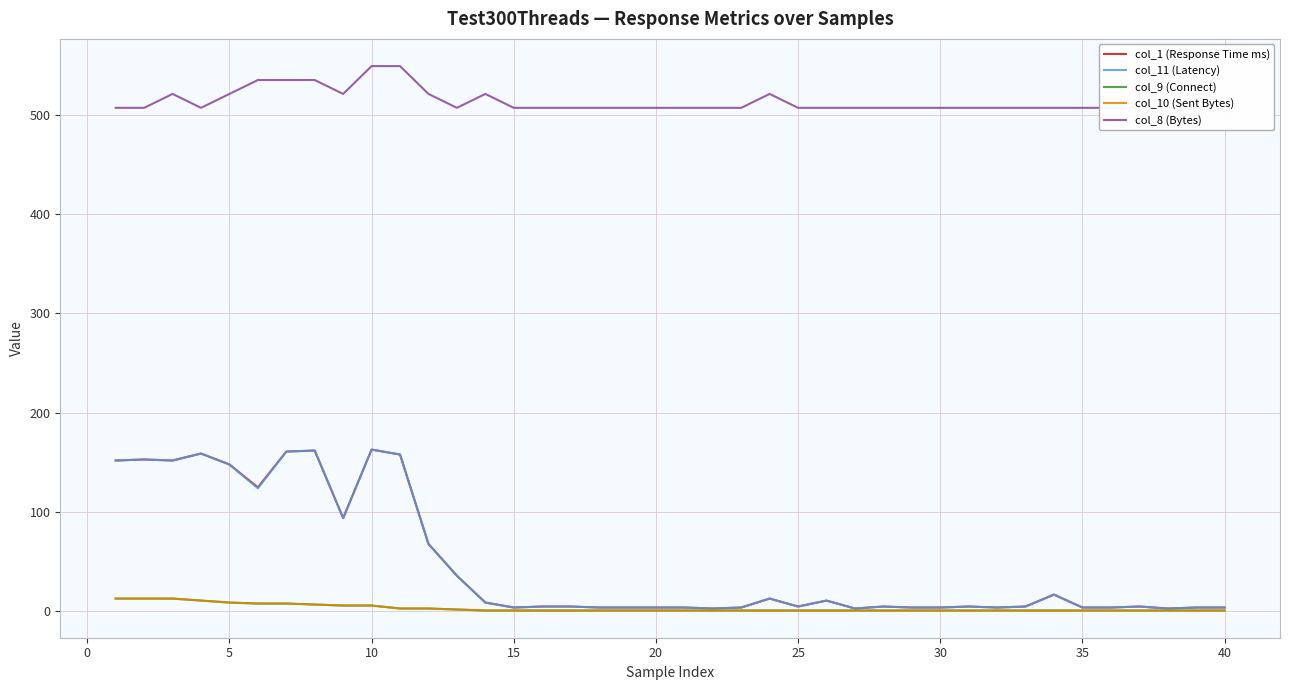

Reading right to left, list all the values displayed in this chart.

col_1 (Response Time ms): 4	4	3	5	4	4	17	5	4	5	4	4	5	3	11	5	13	4	3	4	4	4	4	5	5	4	9	36	68	158	163	94	162	161	125	148	159	152	153	152
col_11 (Latency): 4	4	3	5	4	4	17	5	4	5	4	4	5	3	11	5	13	4	3	4	4	4	4	5	5	4	9	36	68	158	163	94	162	161	124	148	159	152	153	152
col_9 (Connect): 1	1	1	1	1	1	1	1	1	1	1	1	1	1	1	1	1	1	1	1	1	1	1	1	1	1	1	2	3	3	6	6	7	8	8	9	11	13	13	13
col_10 (Sent Bytes): 1	1	1	1	1	1	1	1	1	1	1	1	1	1	1	1	1	1	1	1	1	1	1	1	1	1	1	2	3	3	6	6	7	8	8	9	11	13	13	13
col_8 (Bytes): 507	507	507	507	507	507	507	507	507	507	507	507	507	507	507	507	521	507	507	507	507	507	507	507	507	507	521	507	521	549	549	521	535	535	535	521	507	521	507	507